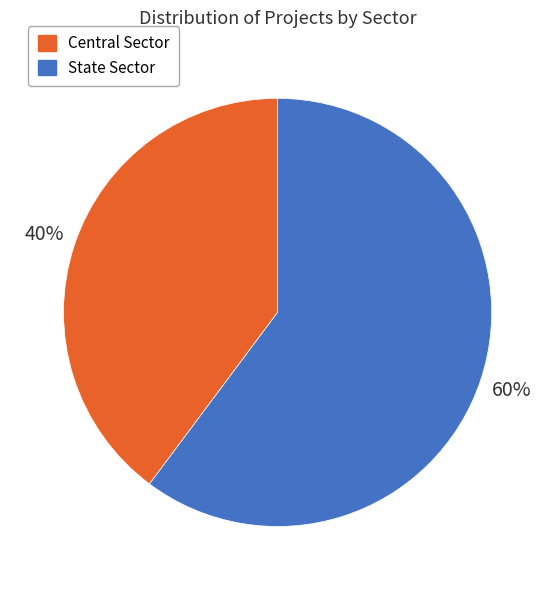

Is the sum of State Sector and Central Sector greater than half?

Yes